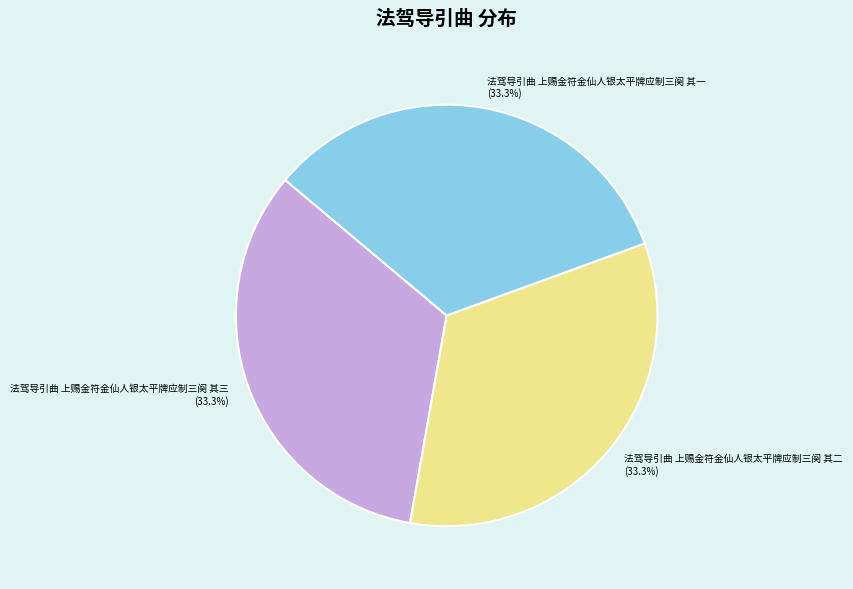

What percentage is NOT represented by 法驾导引曲 上赐金符金仙人银太平牌应制三阕 其二?

66.7%